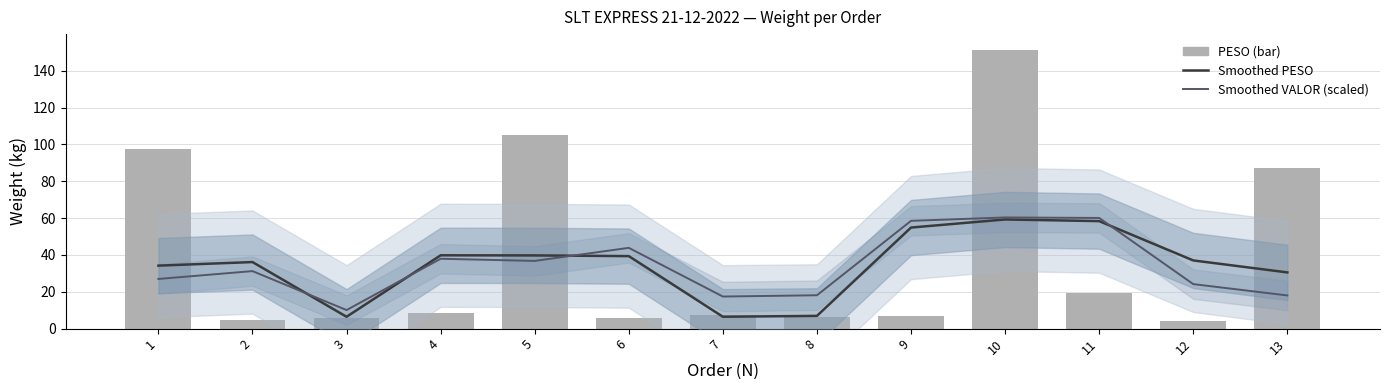

What is the difference between the second highest and second lowest values in the Smoothed PESO series?

51.9